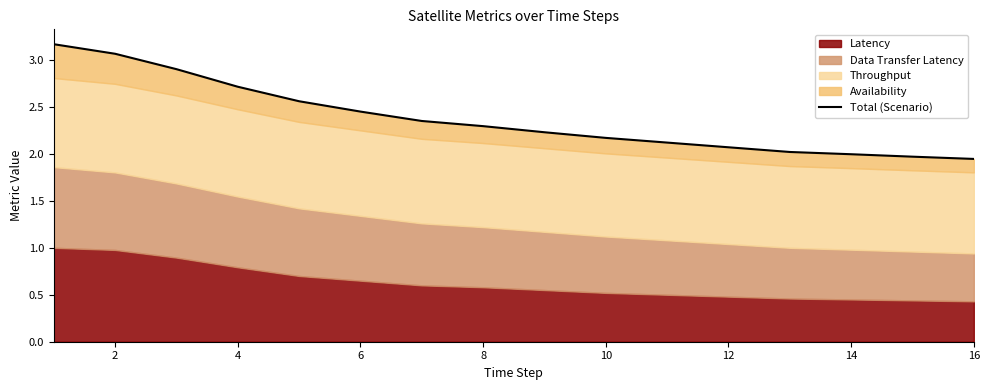

What is the change in value from 10 to 12?

-0.1